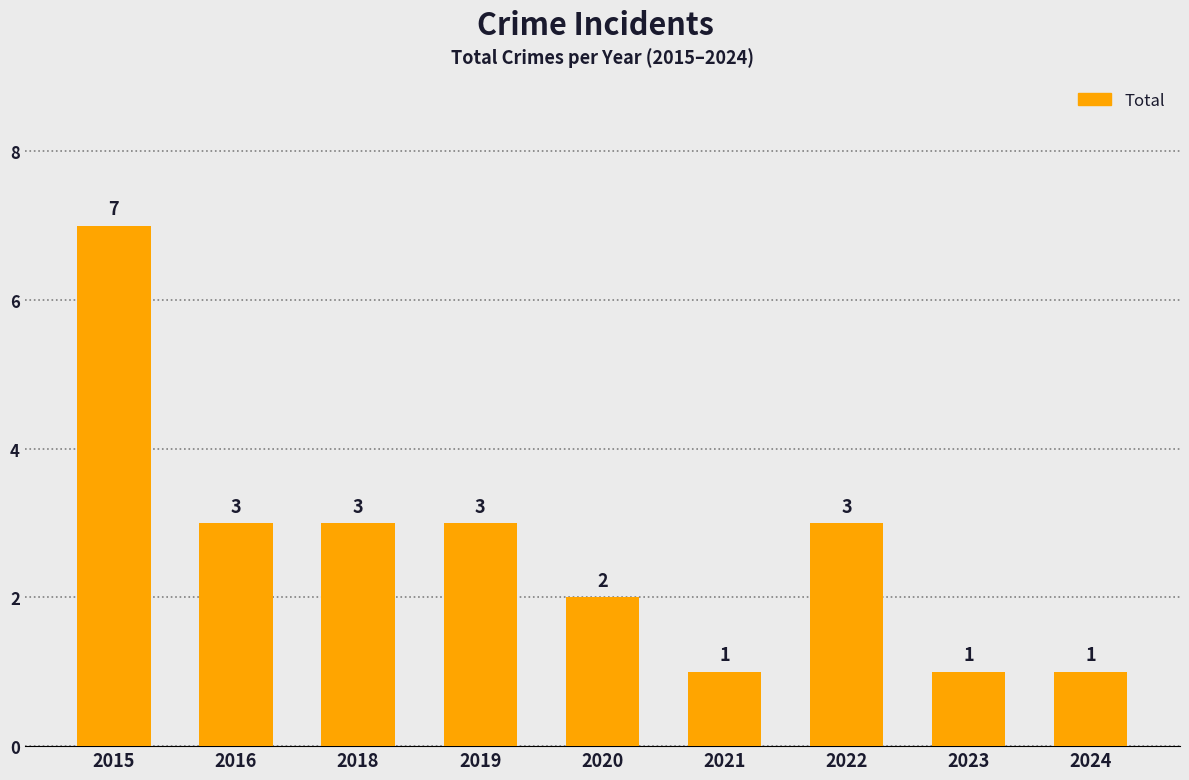

What is the difference between the second highest and second lowest values?

2